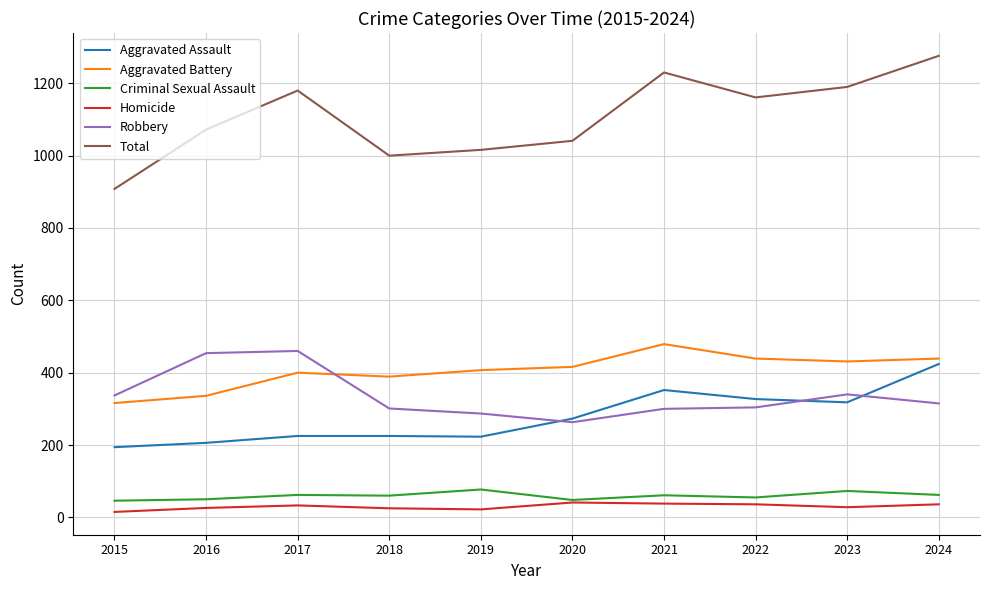

How many lines are shown in the chart?

6